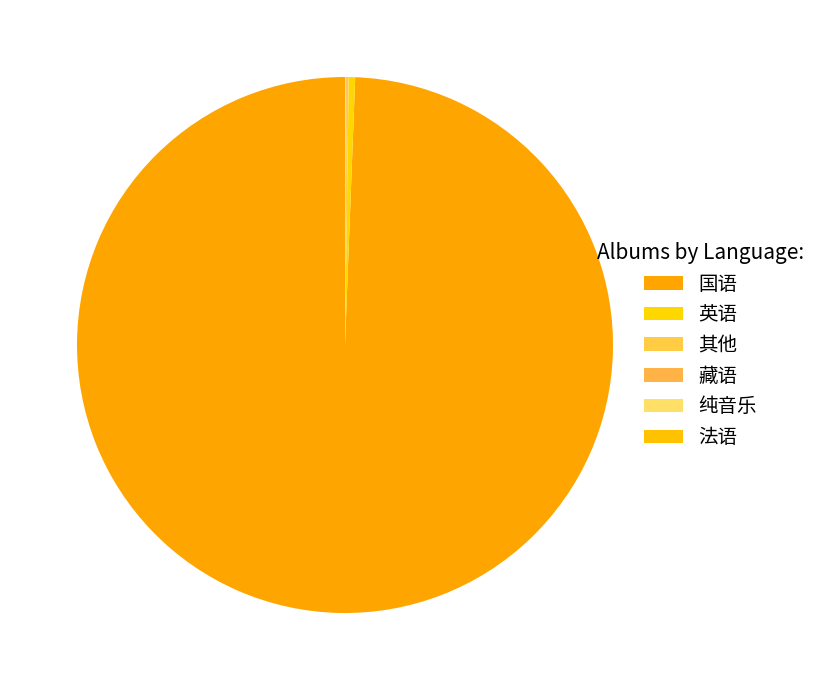

Count the number of slices in the pie.

6